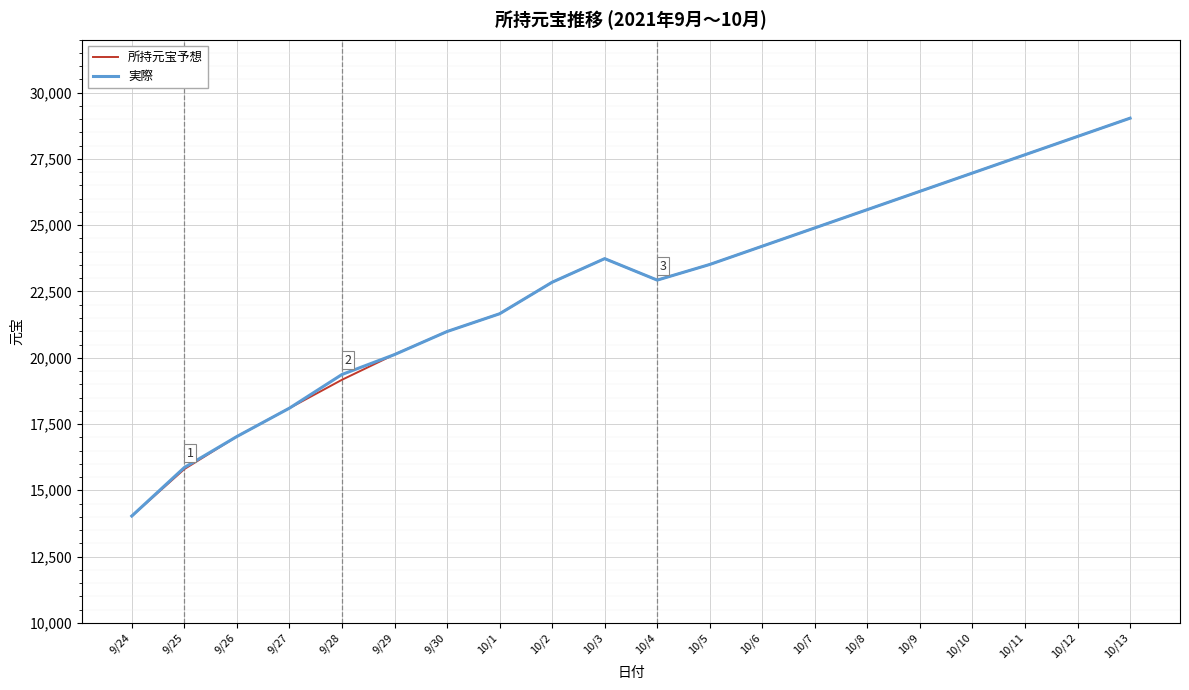

What is the minimum value for 所持元宝予想?

14029